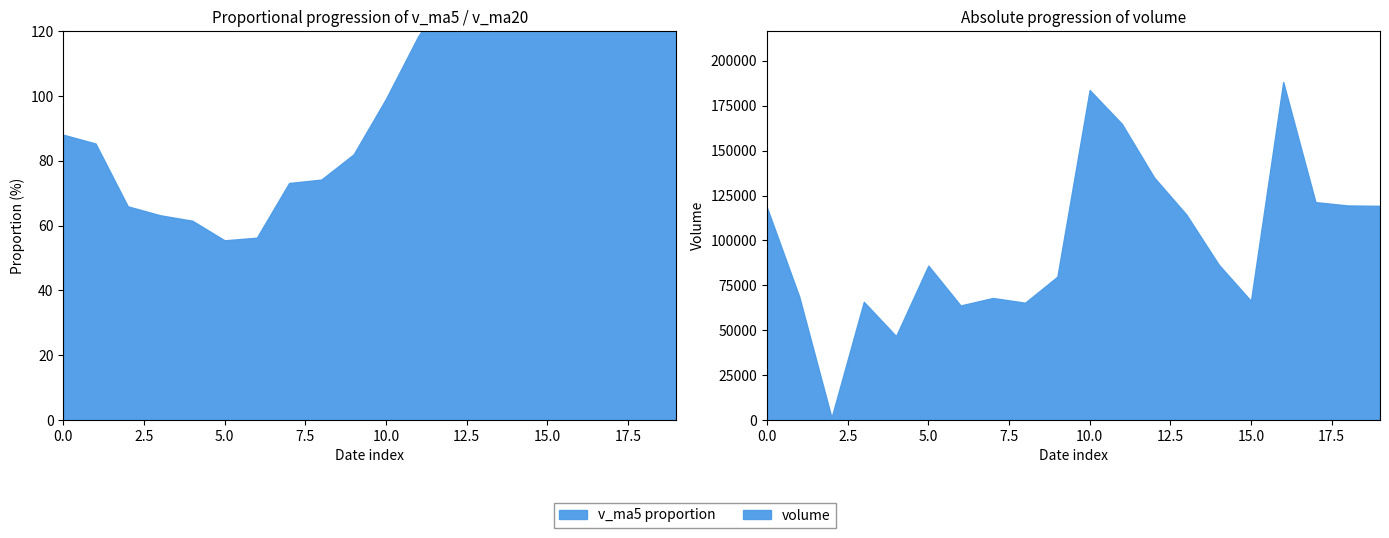

True or false: v_ma20 has a value of 47075.0 at 2015-10-07.

False